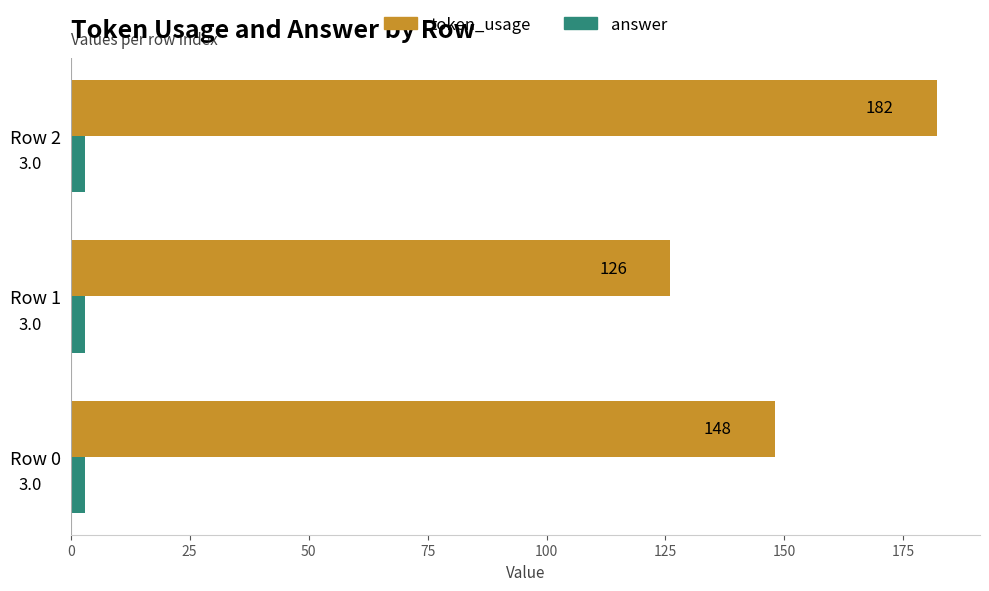

The token_usage series shows 111 at Row 2. True or false?

False